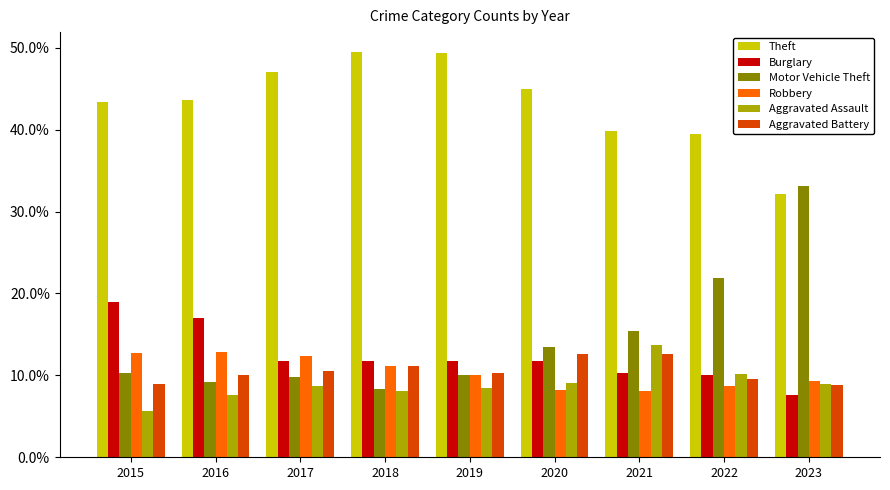

Which series changed the most between 2019 and 2021?

Theft